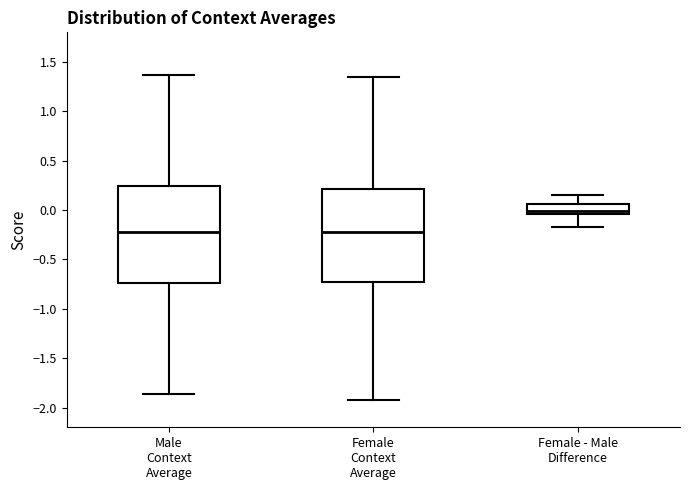

Reading left to right, transcribe this box plot: for each box, give where its median line is, the range the box spans, and where its two whiskers end, as read against the y-axis. The values are not printed on the chart, so give them approximately, as read against the axis.

Male Context Average: median -0.20, box -0.75 to 0.25, whiskers -1.85 to 1.35
Female Context Average: median -0.20, box -0.75 to 0.20, whiskers -1.95 to 1.35
Female - Male Difference: median 0.00, box -0.05 to 0.05, whiskers -0.15 to 0.15